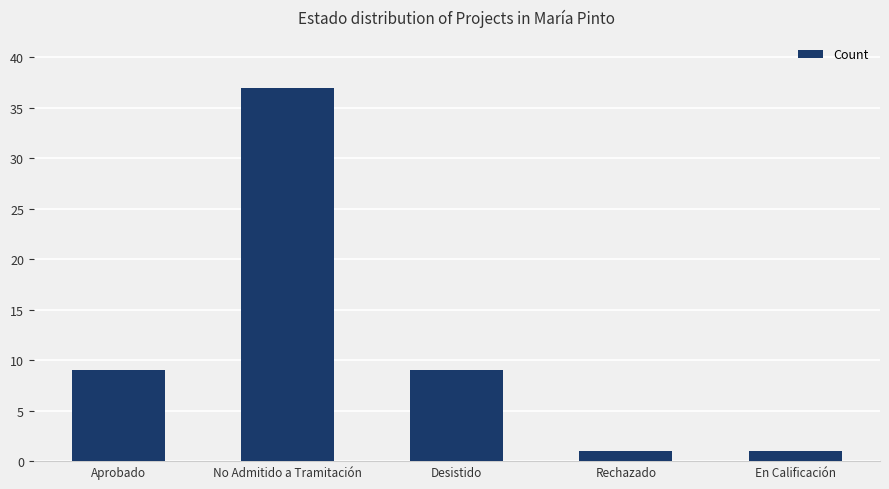

What is the greatest value displayed?

37